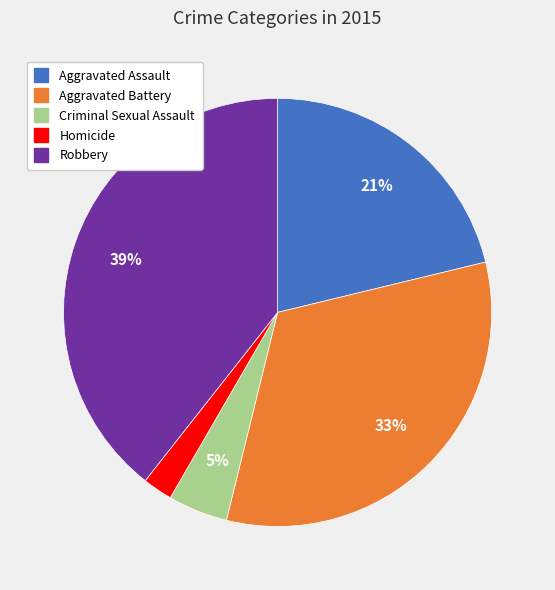

To the nearest percent, what is the combined percentage of Aggravated Assault and Aggravated Battery?

54%